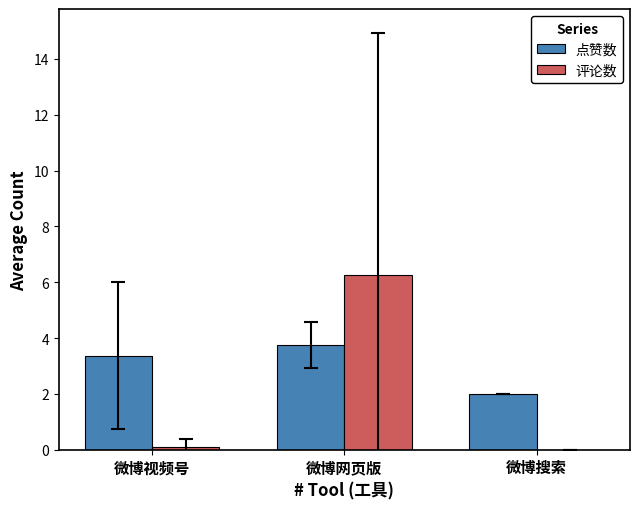

The value of 点赞数 at 微博搜索 is 3.0. True or false?

False